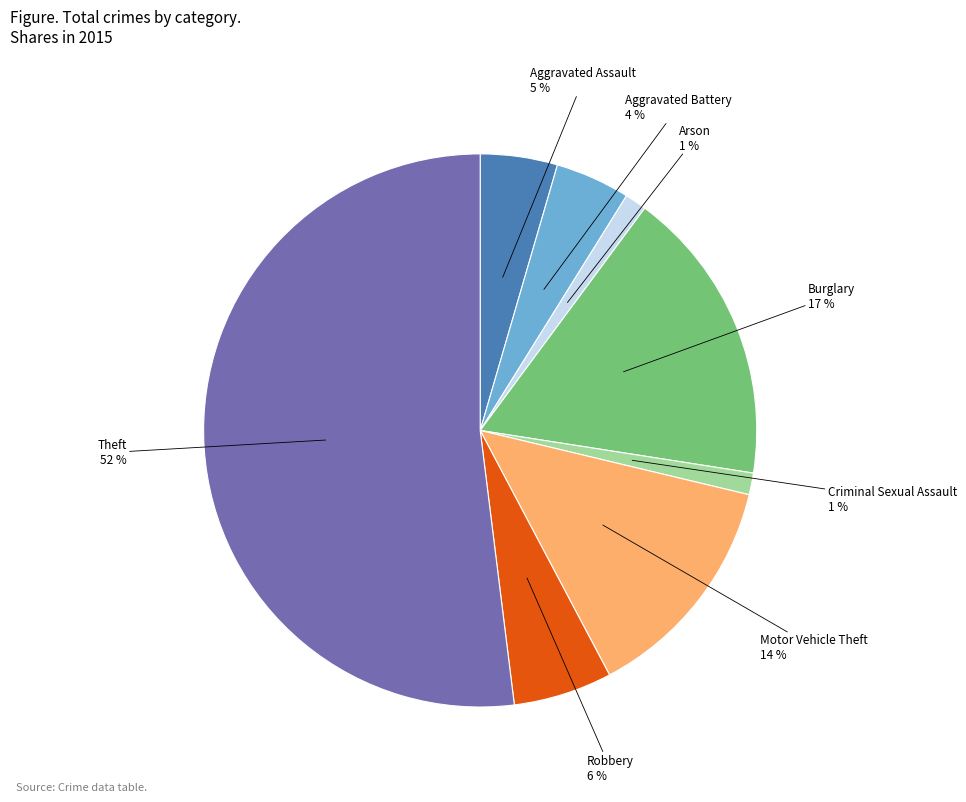

To the nearest percent, what is the difference between the largest and smallest slice percentages?

51%